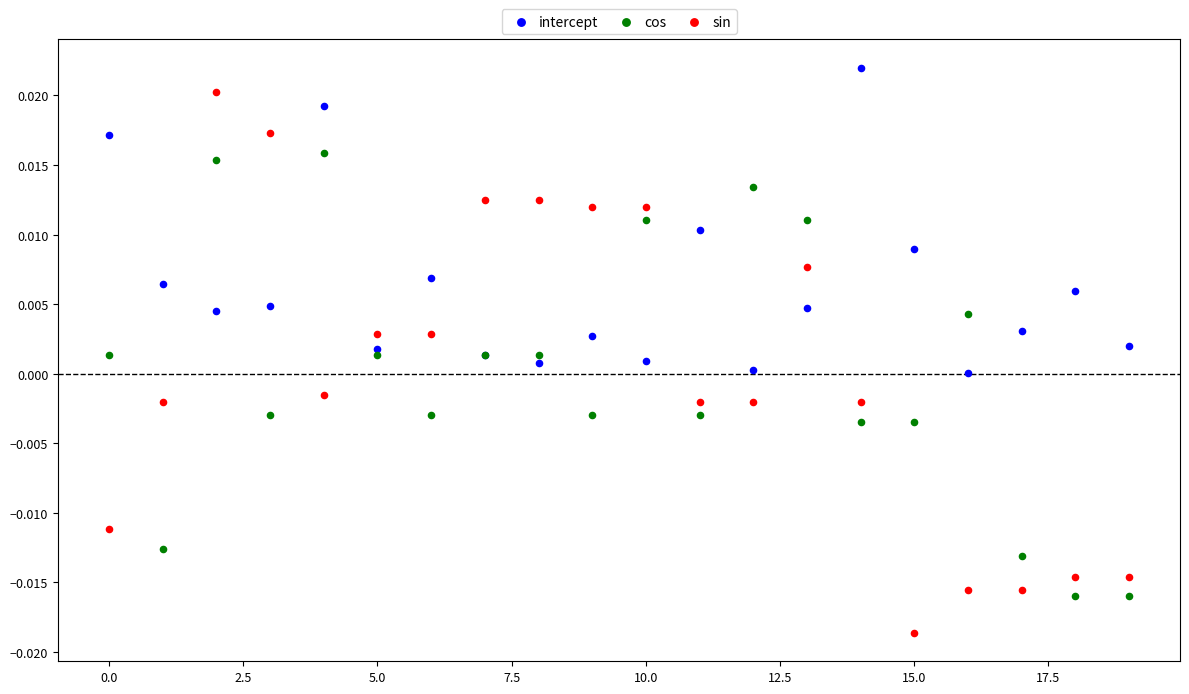

Which series reaches the minimum Y coordinate?

sin